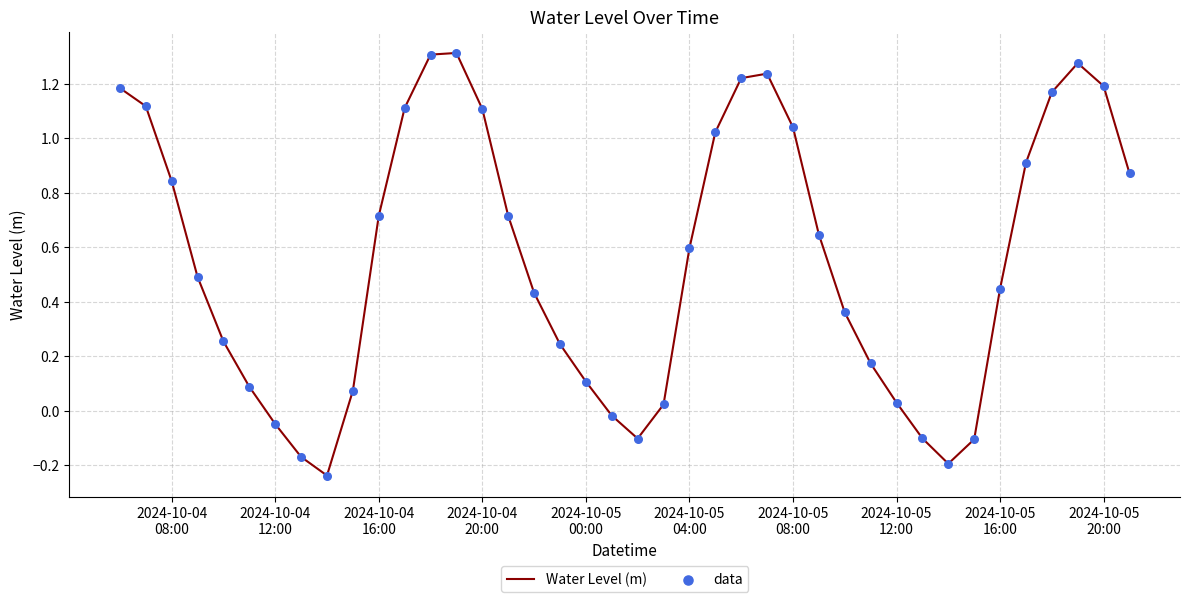

What is the difference between the maximum and minimum values?

1.5